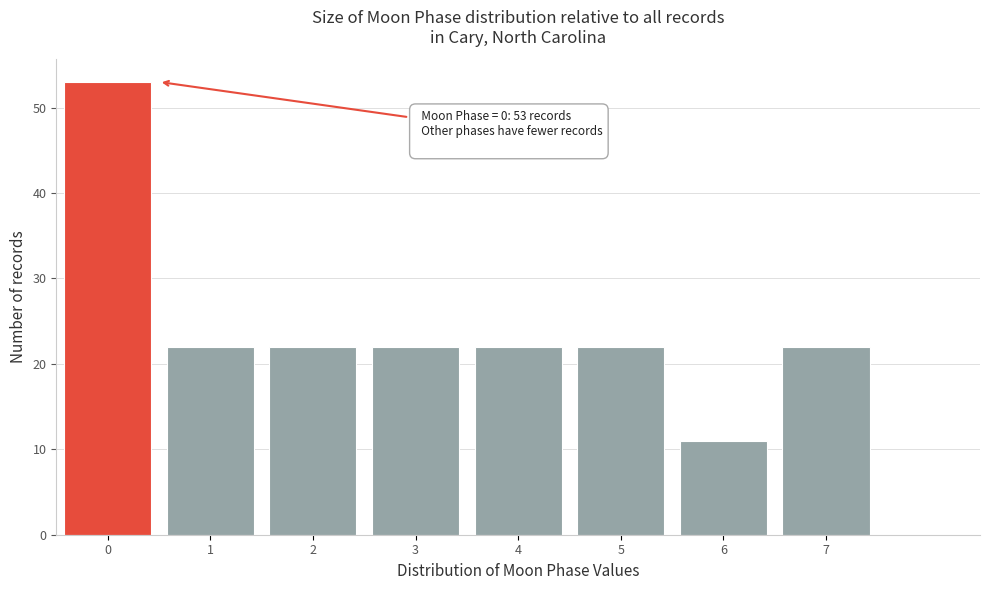

Over which range of the x-axis is the bar tallest?

-0.5 to 0.5